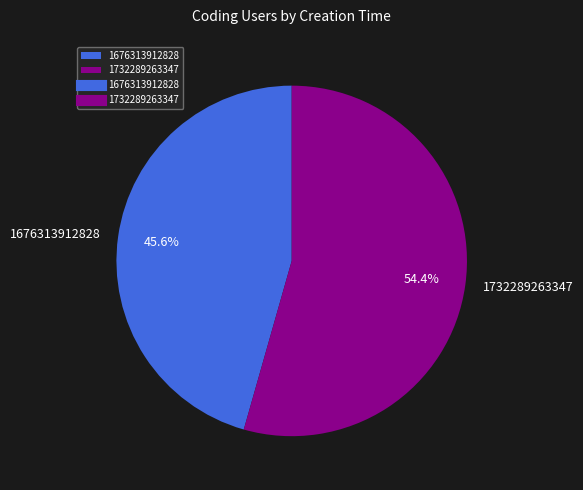

Which category has the biggest portion of the pie?

1732289263347